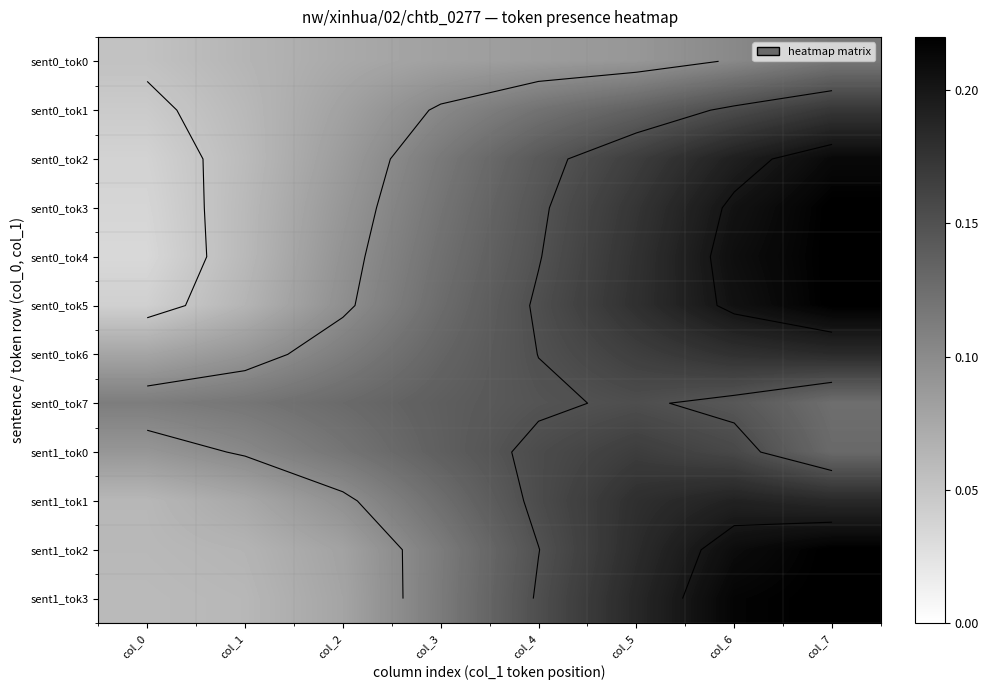

How many categories are shown in the chart?

8